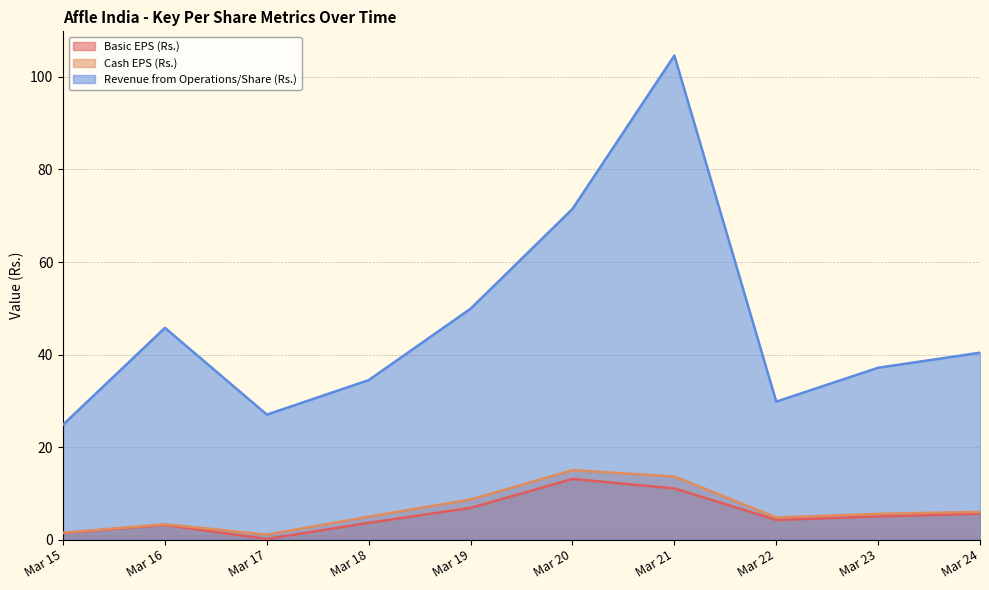

At which category is the sum across all series the highest?

Mar 21